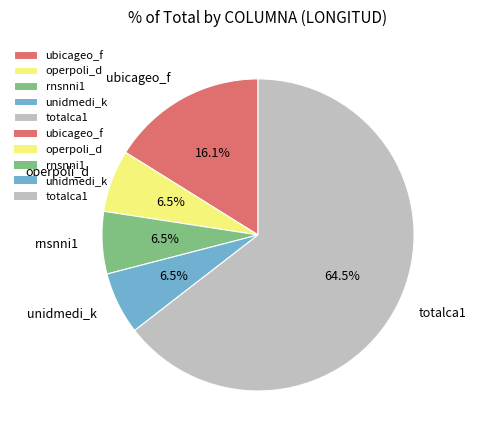

To the nearest percent, what is the average slice percentage?

20%